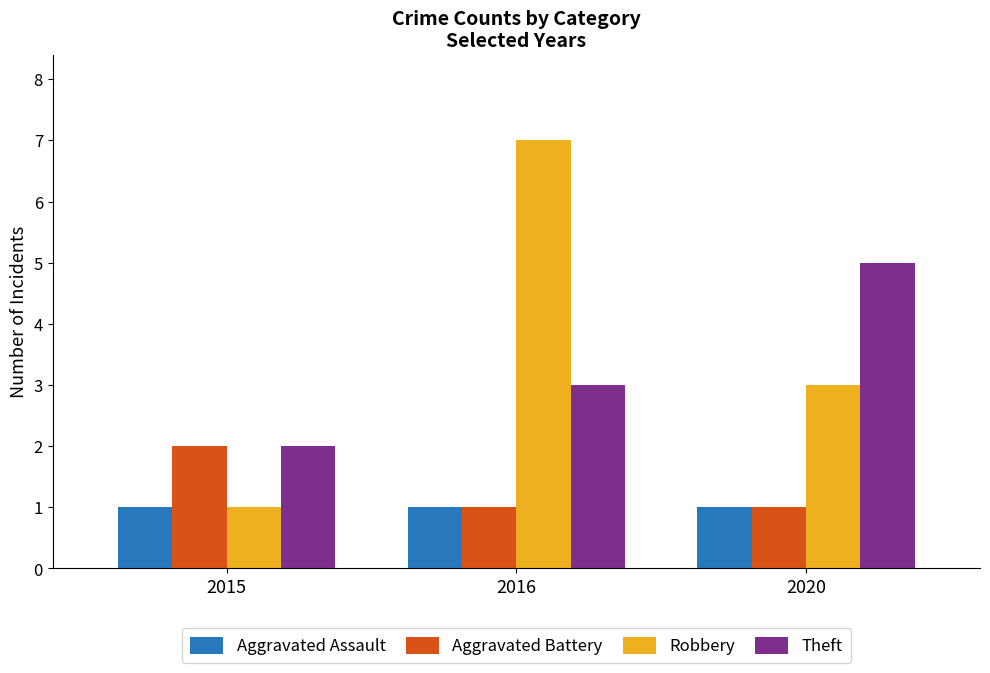

What is the value of the Robbery bar at the 3rd from the left?

3